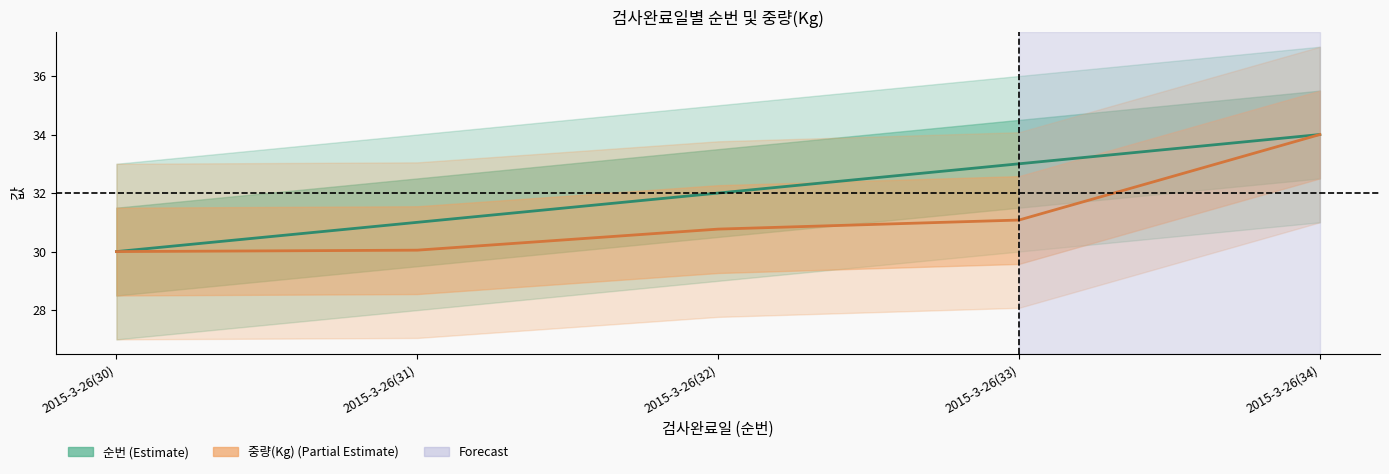

What value does the 순번 series have at 2015-3-26(33)?

33.0